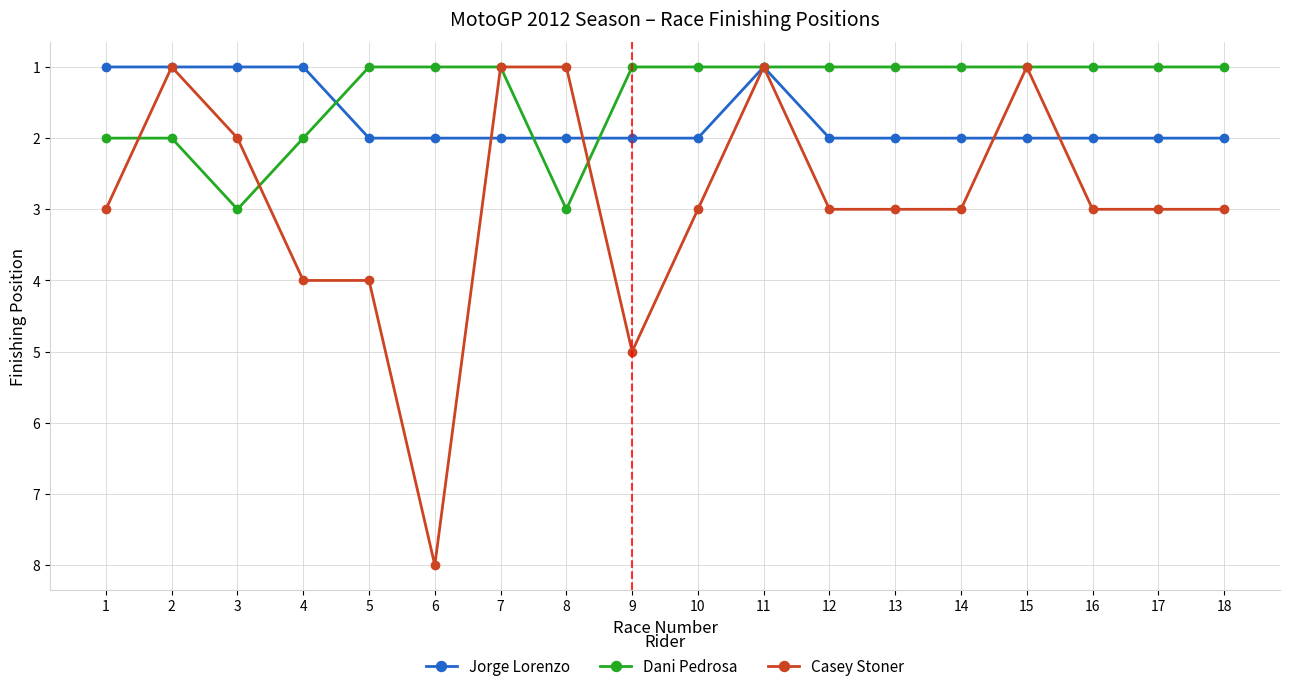

True or false: Jorge Lorenzo and Dani Pedrosa cross at least once.

True